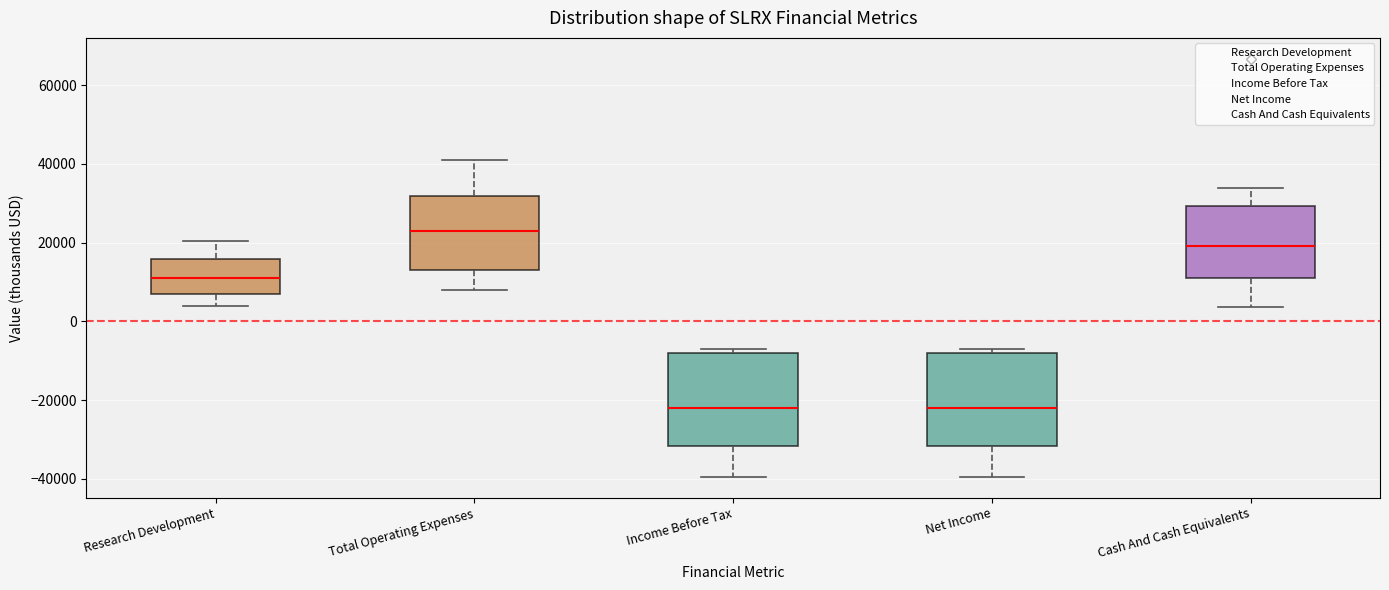

Which box's median line is the highest?

Total Operating Expenses